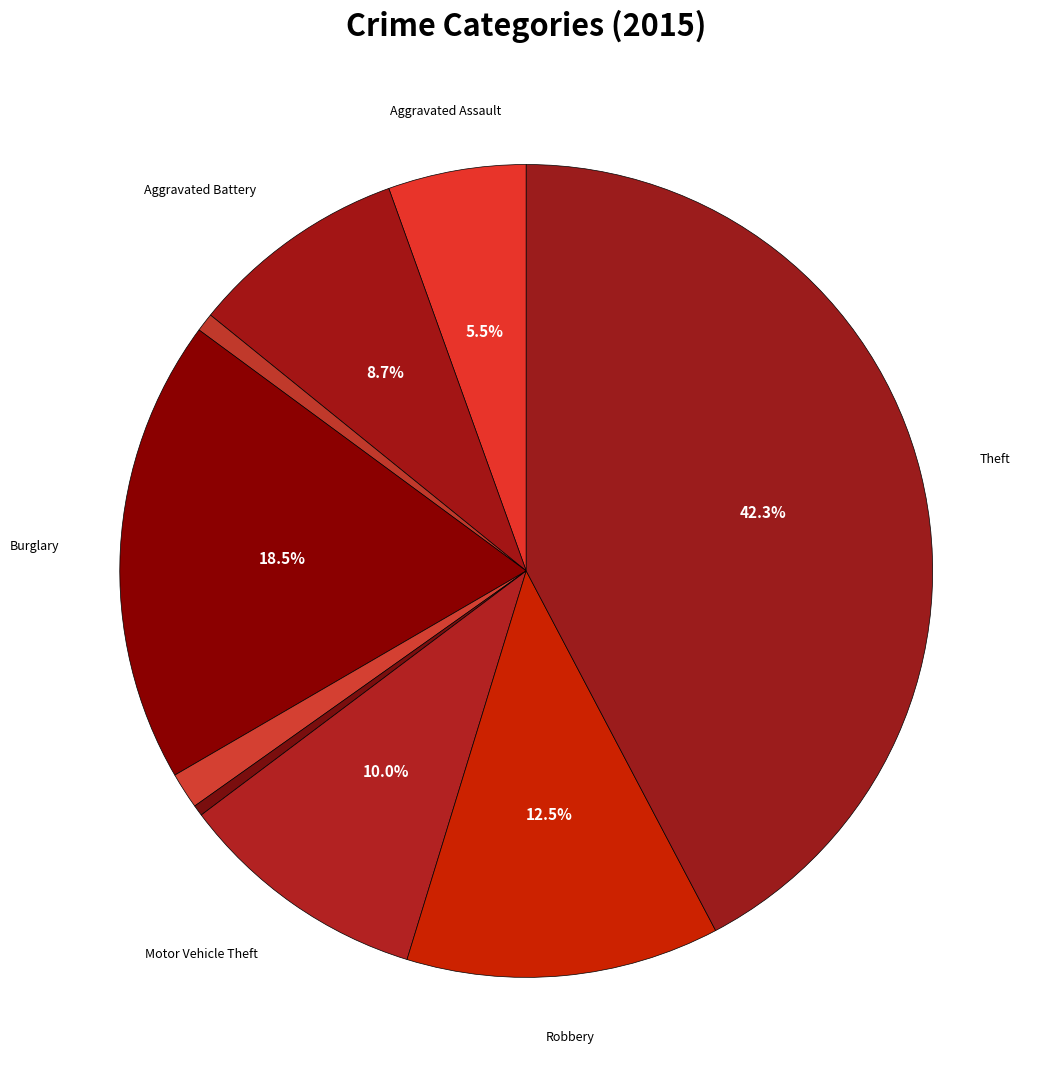

How many slices are in this pie chart?

9